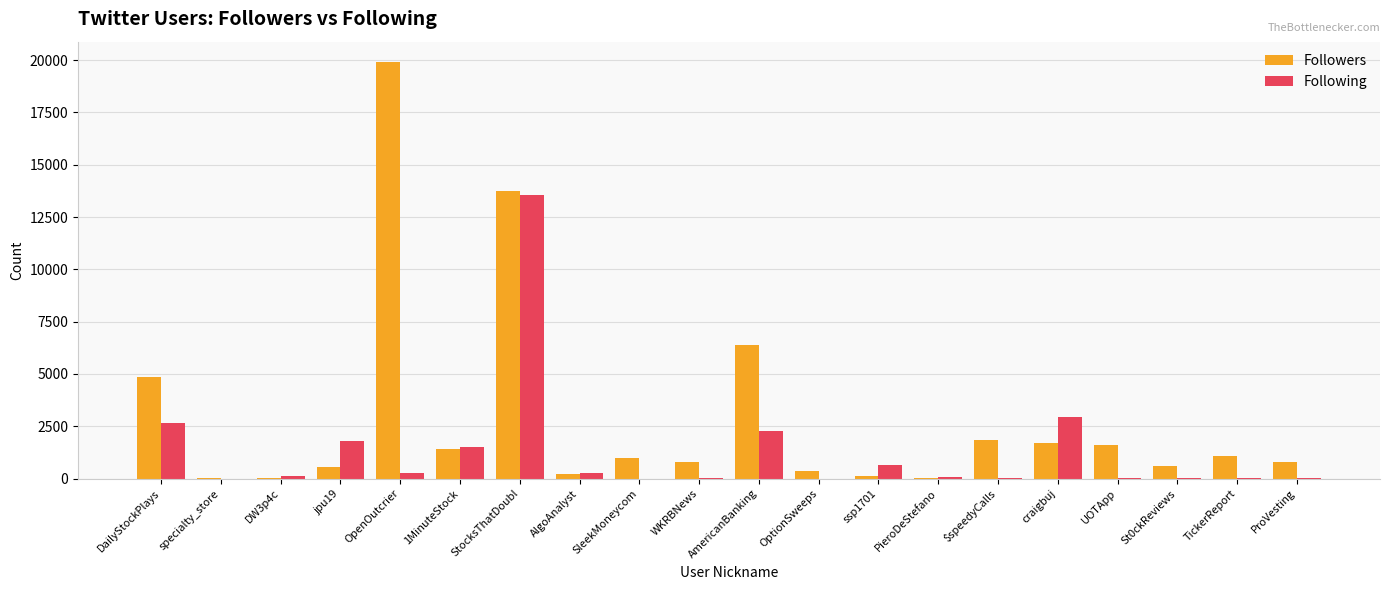

Which series has the largest range (max minus min)?

Followers